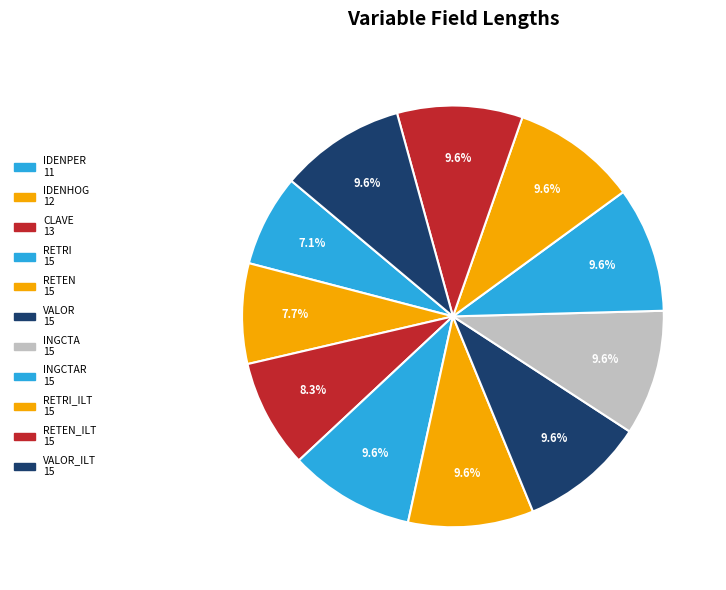

Rank the categories by value from highest to lowest.

RETRI, RETEN, VALOR, INGCTA, INGCTAR, RETRI_ILT, RETEN_ILT, VALOR_ILT, CLAVE, IDENHOG, IDENPER